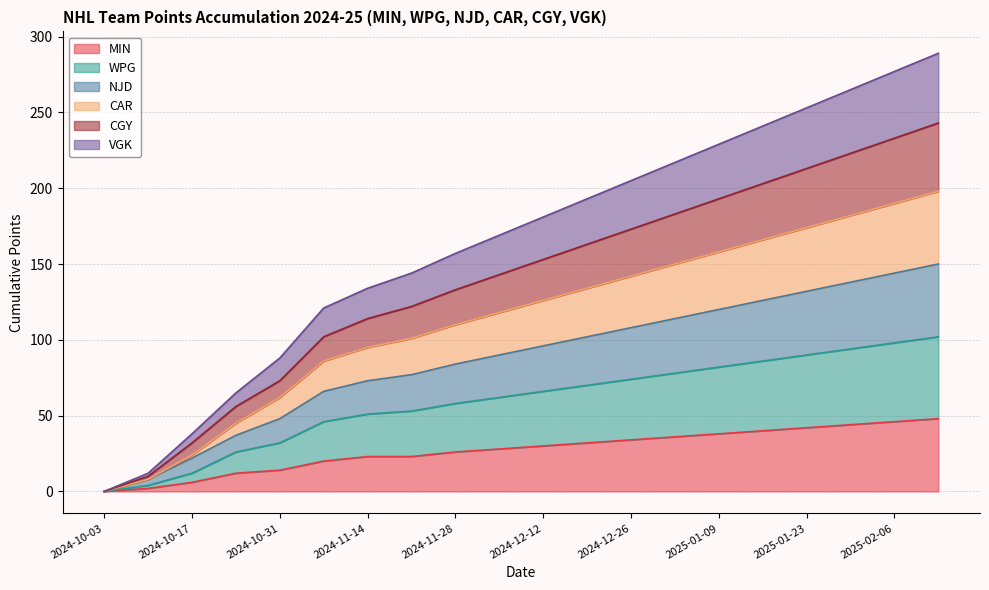

True or false: CAR has more than 0 points higher than both neighbors.

False